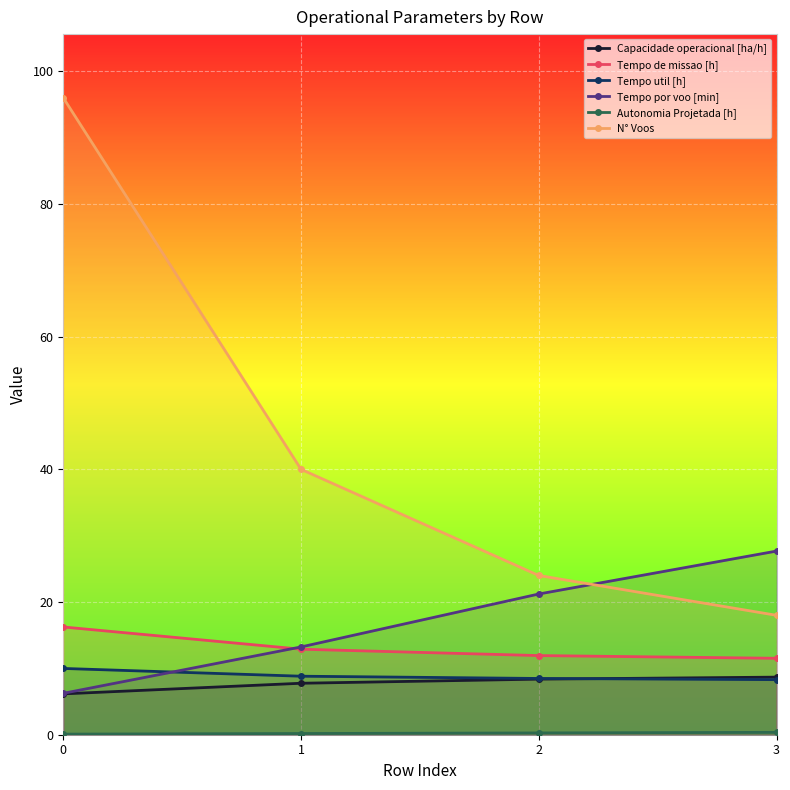

What value does the Tempo util [h] series have at 0?

10.0